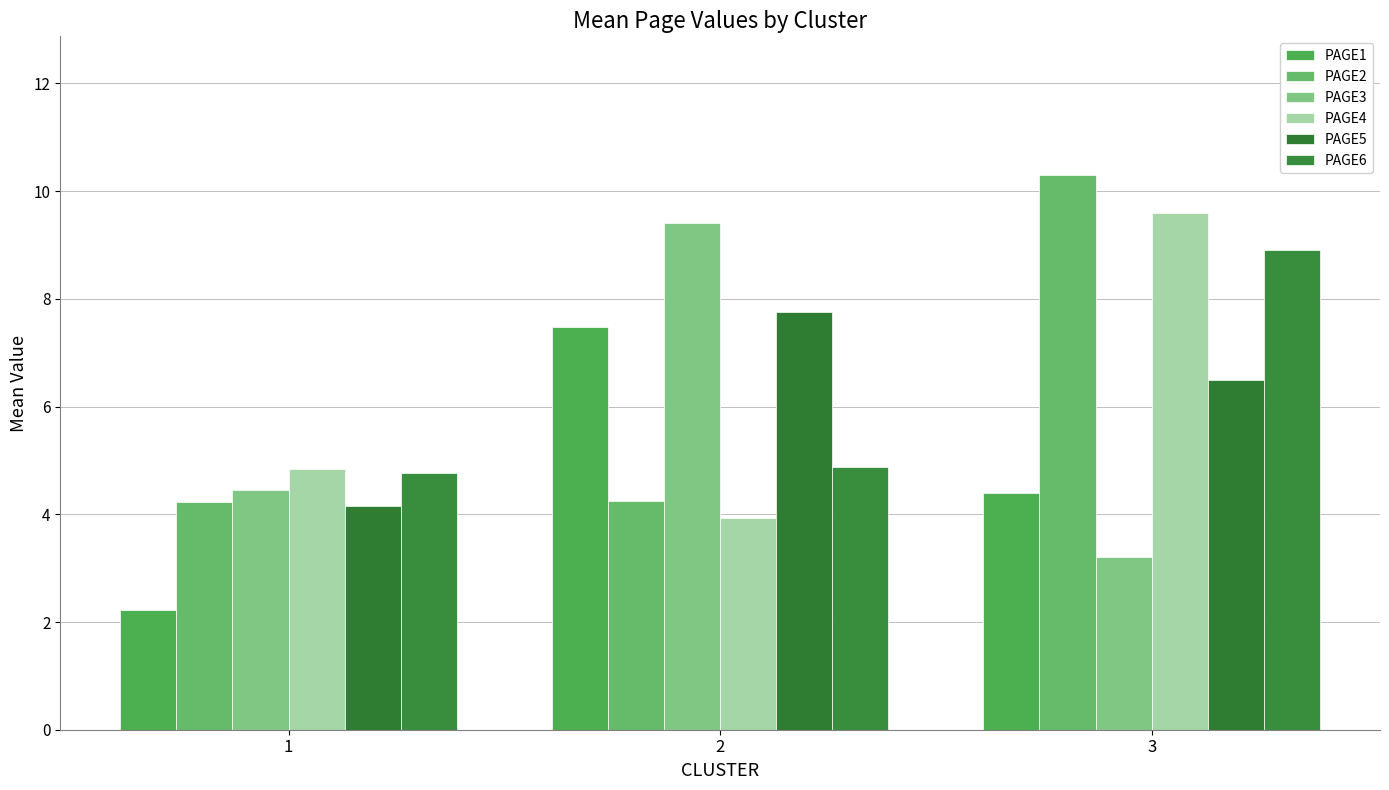

How many groups of bars are there?

3